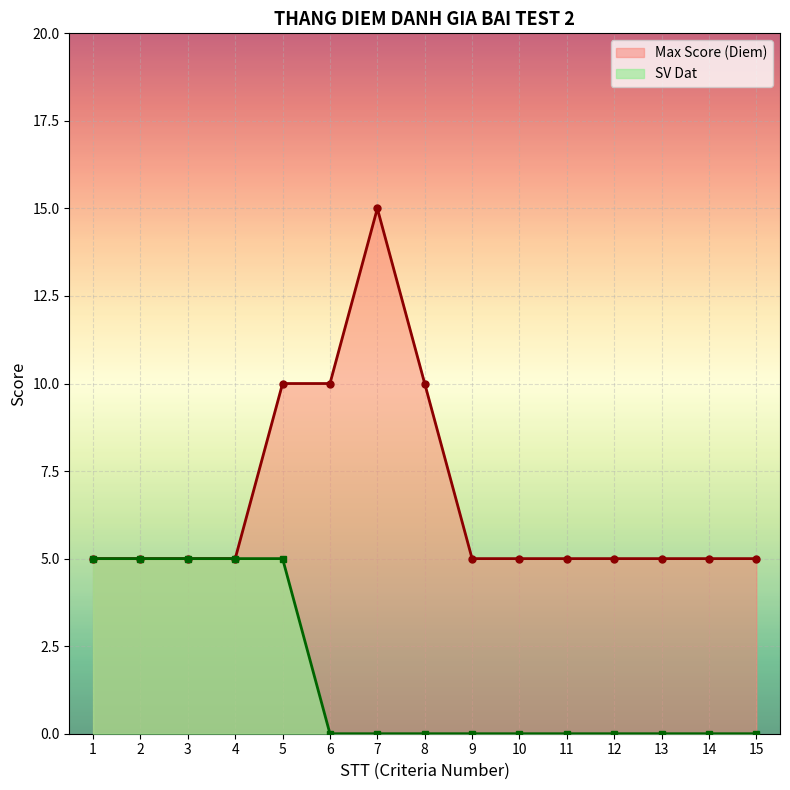

What is the total value across all series at 11?

5